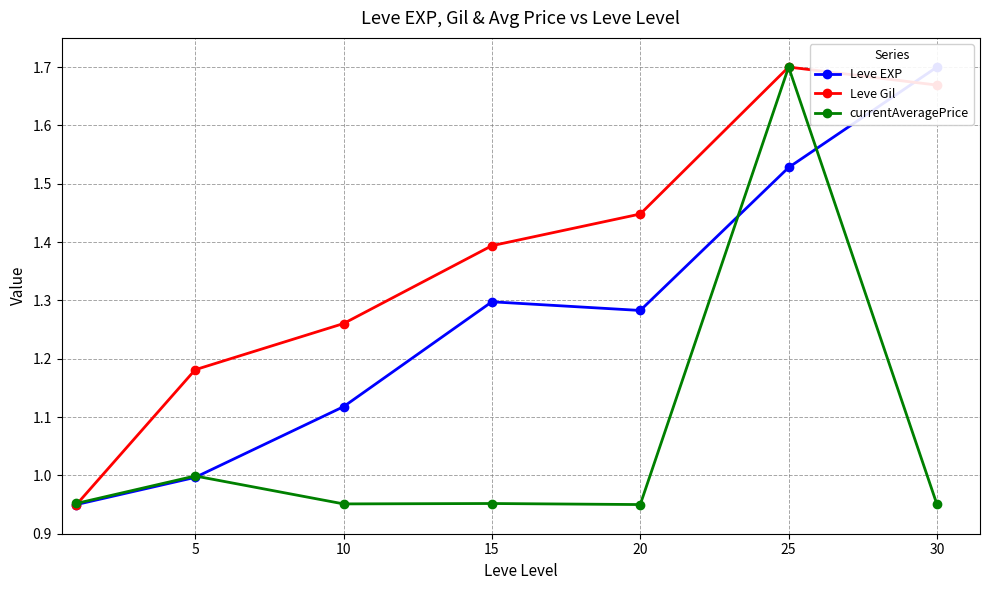

What are all the series names shown in the legend?

Leve EXP, Leve Gil, currentAveragePrice